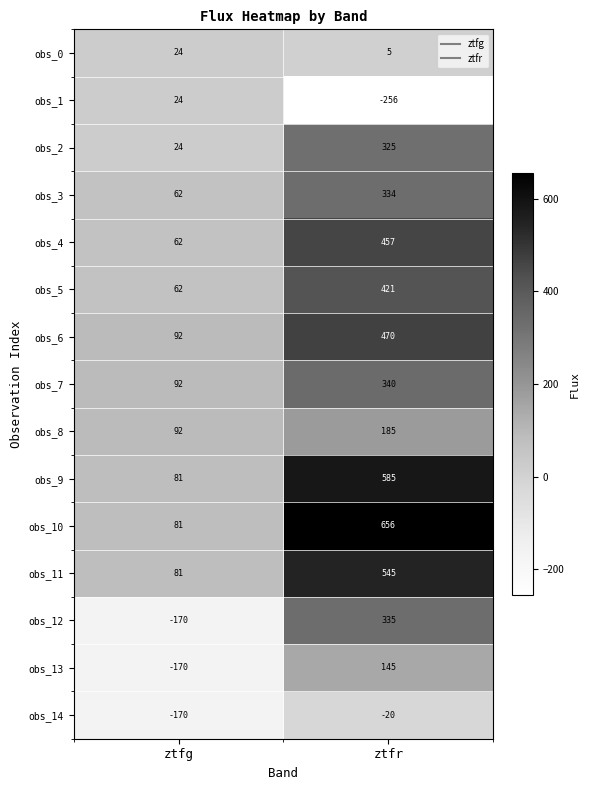

Is it true that obs_5 equals 96 at ztfg?

False